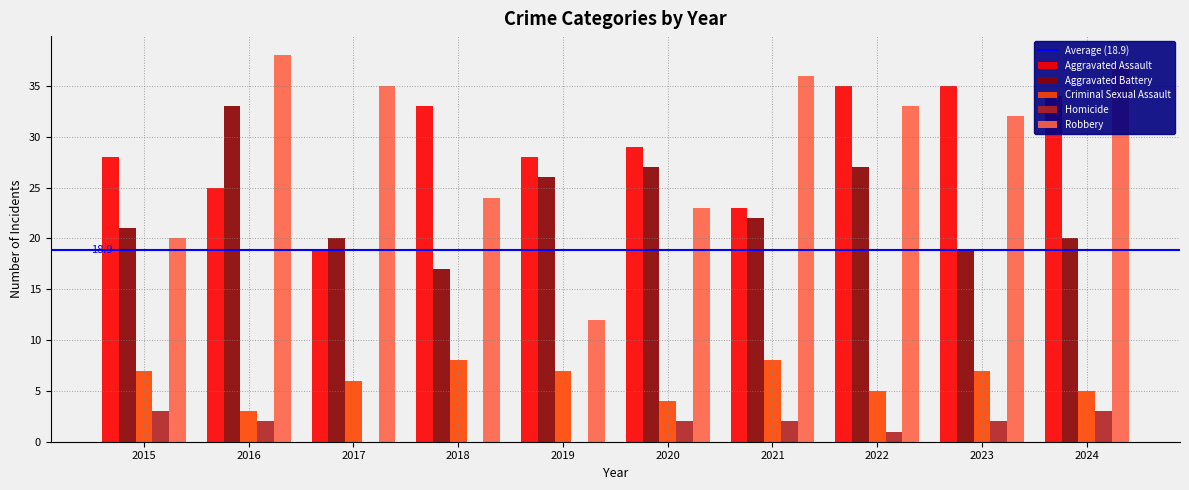

Is it true that Criminal Sexual Assault equals 7 at 2020?

False